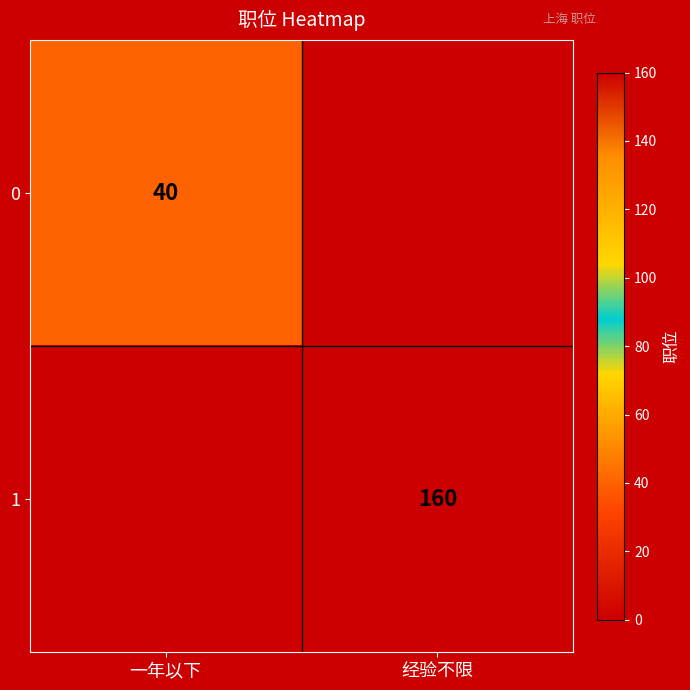

The 0 series shows 67 at 一年以下. True or false?

False